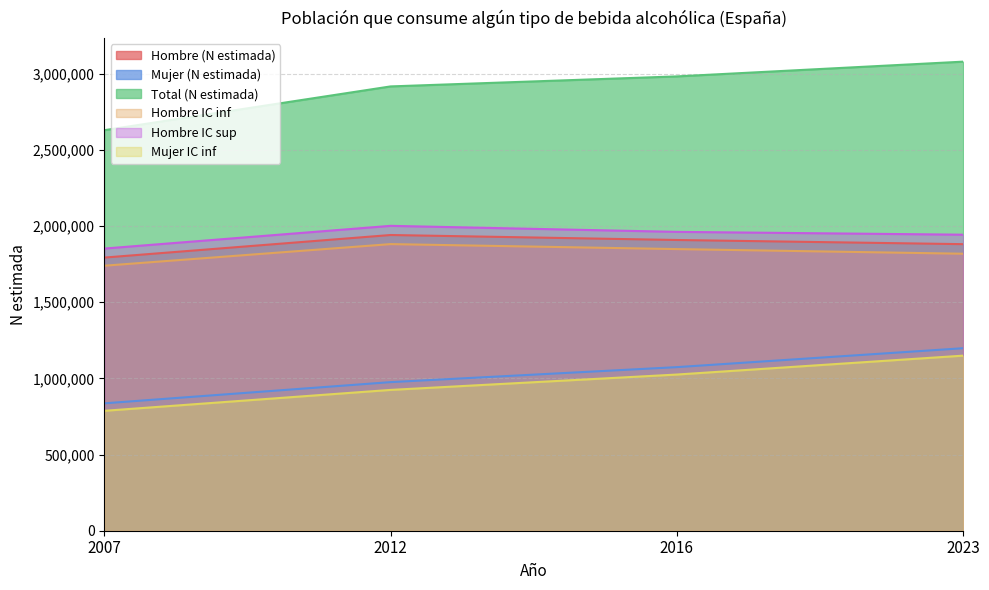

Between 2007 and 2012, which series saw the biggest shift?

Total (N estimada)